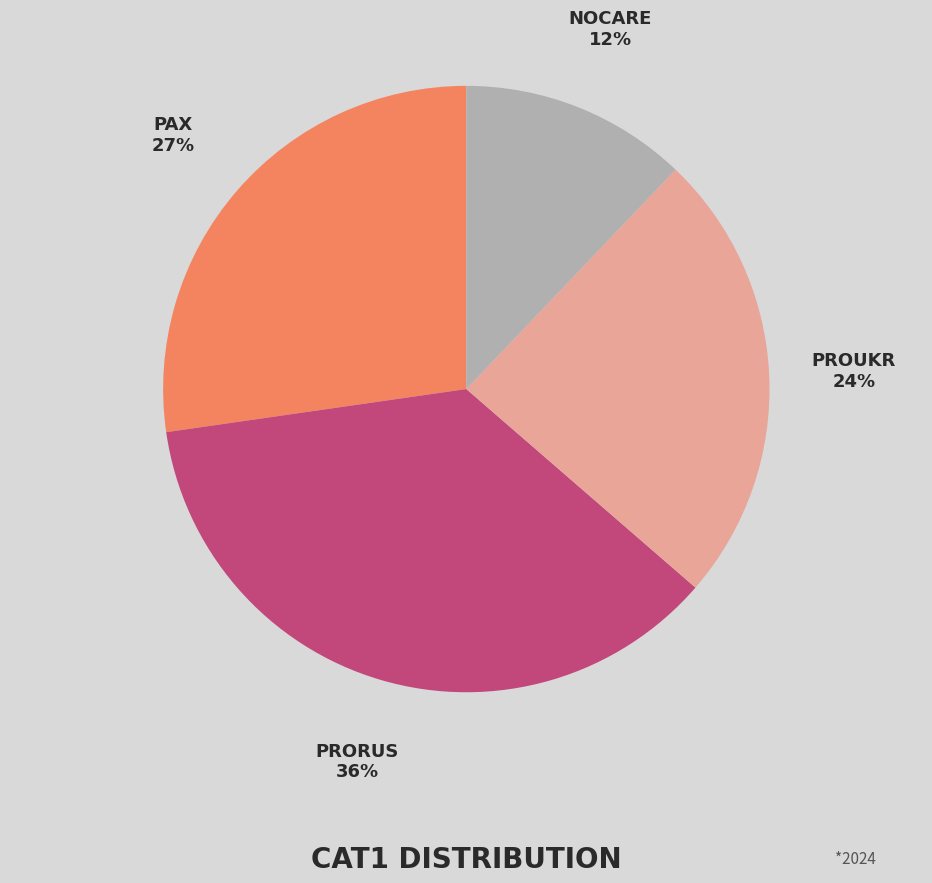

Is there any slice that represents more than half of the pie?

No